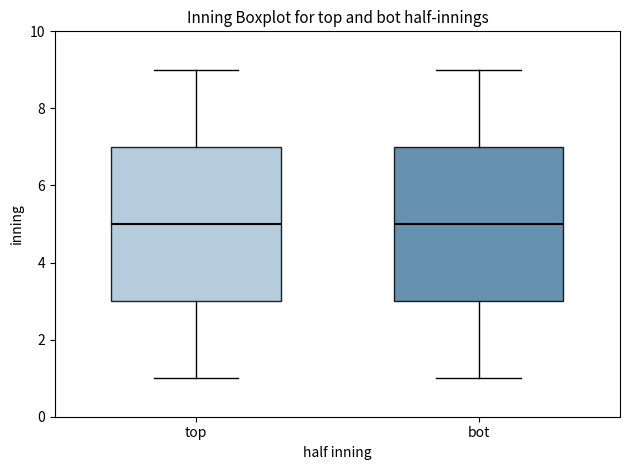

Reading left to right, read every box against the y-axis: the position of its median line, the range the box covers, and the ends of its whiskers. The values are not printed on the chart, so give them approximately, as read against the axis.

top: median 5, box 3 to 7, whiskers 1 to 9
bot: median 5, box 3 to 7, whiskers 1 to 9